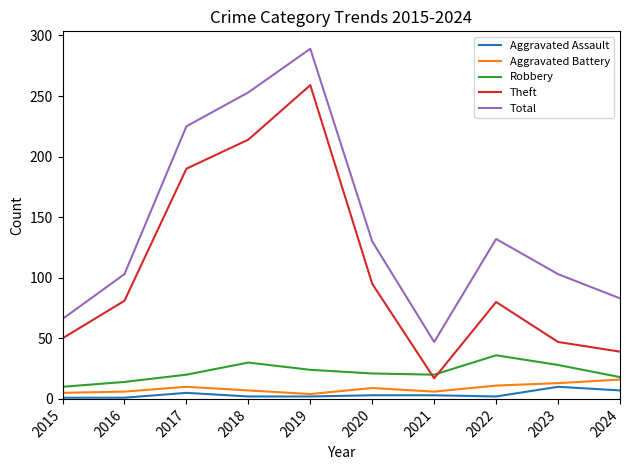

True or false: Robbery has more than 2 interior local peaks.

False